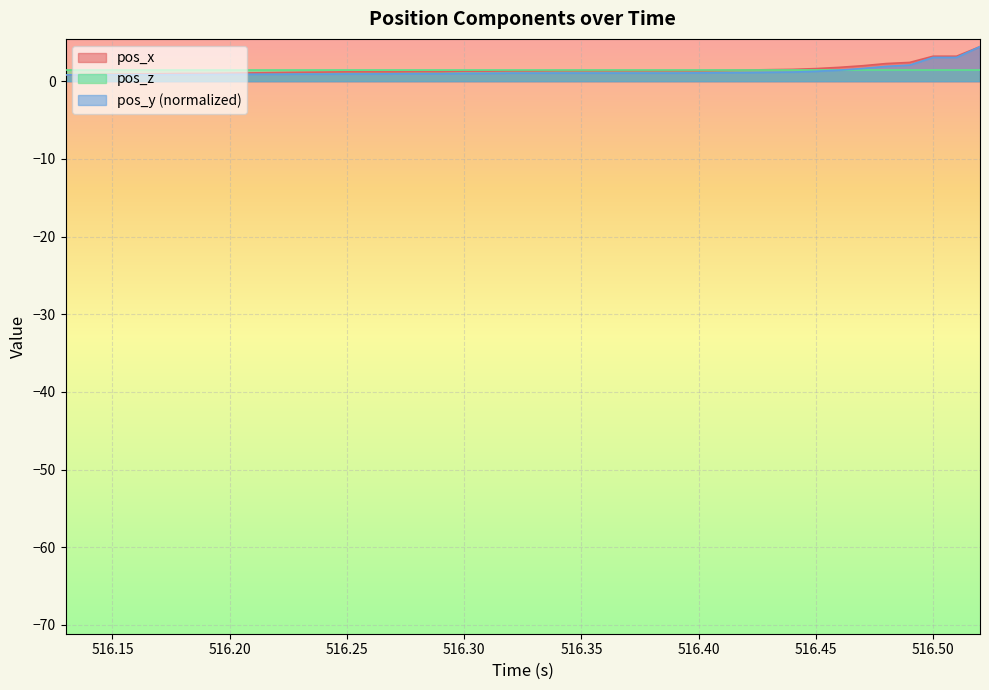

What is the maximum value for pos_x?

4.5